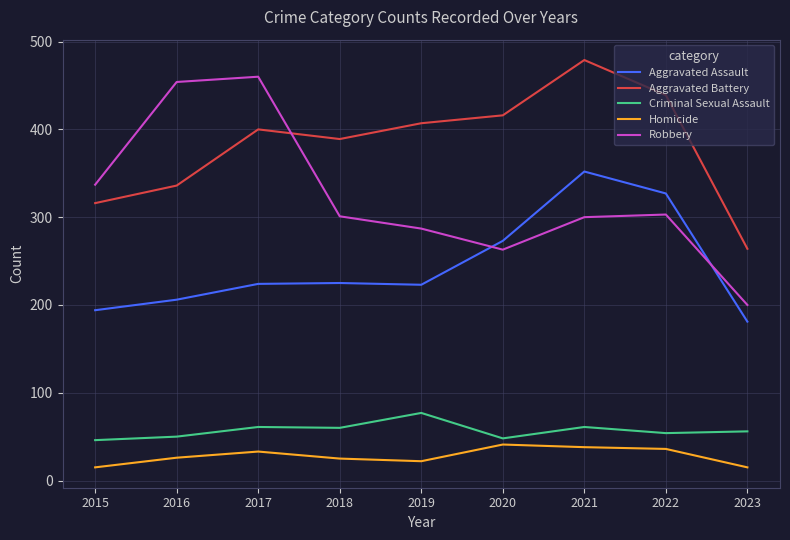

In Homicide, how many points are lower than both neighbors (excluding endpoints)?

1